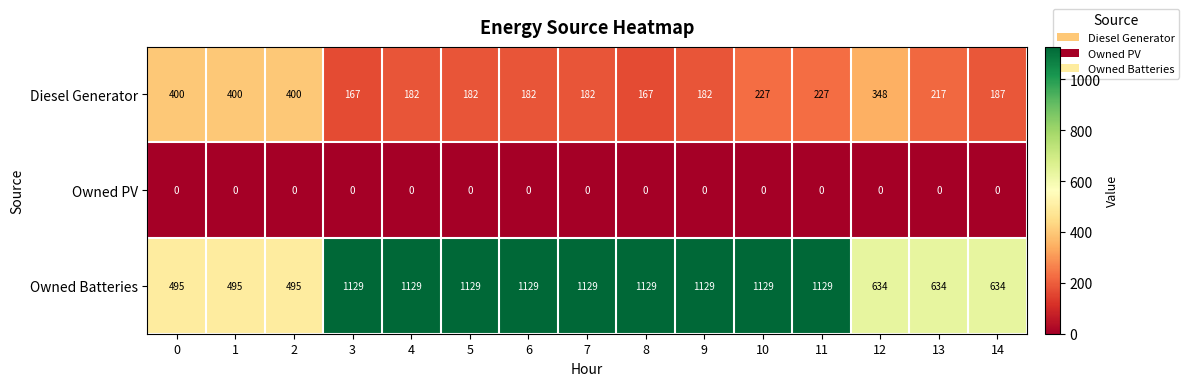

What is the total value across all series at 5?

1311